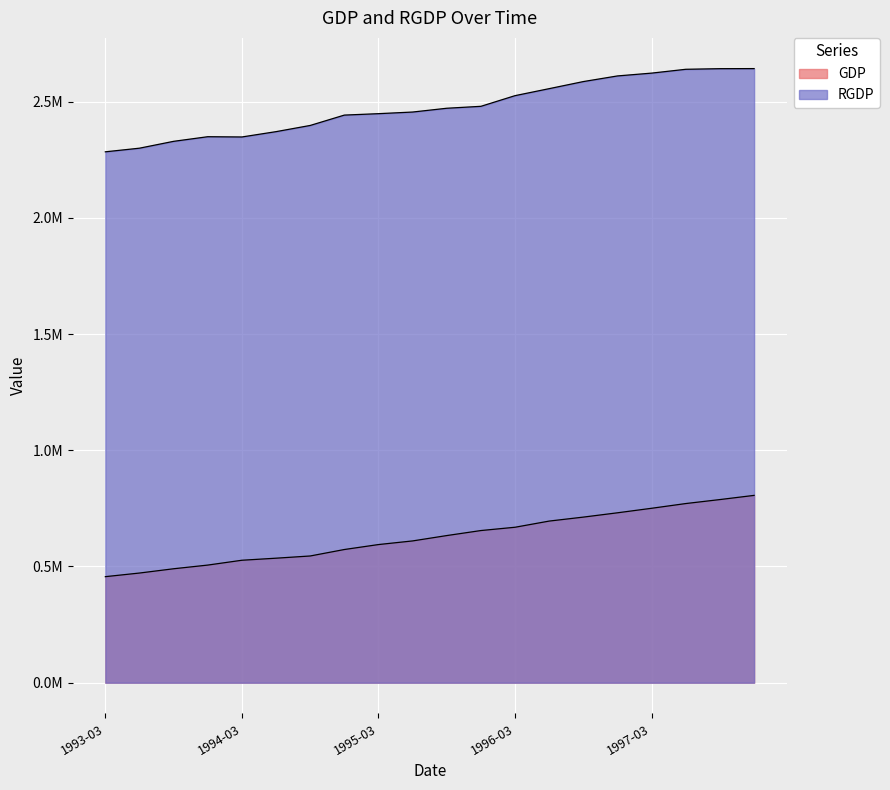

What is the highest value of the RGDP series?

2641728.0